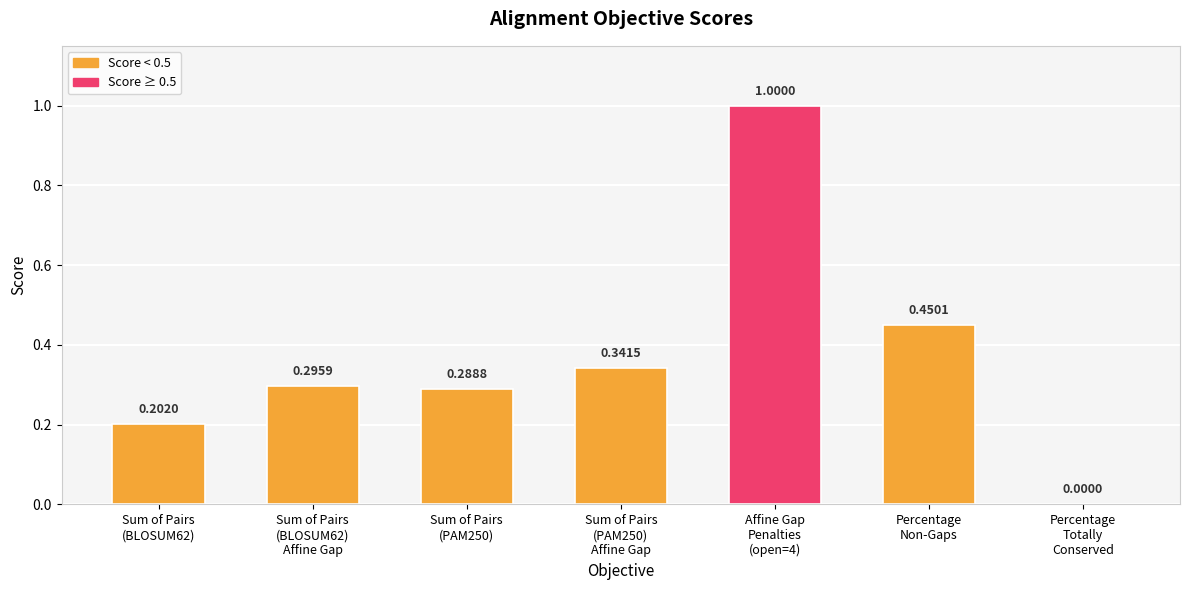

What is the sum of all values?

2.6